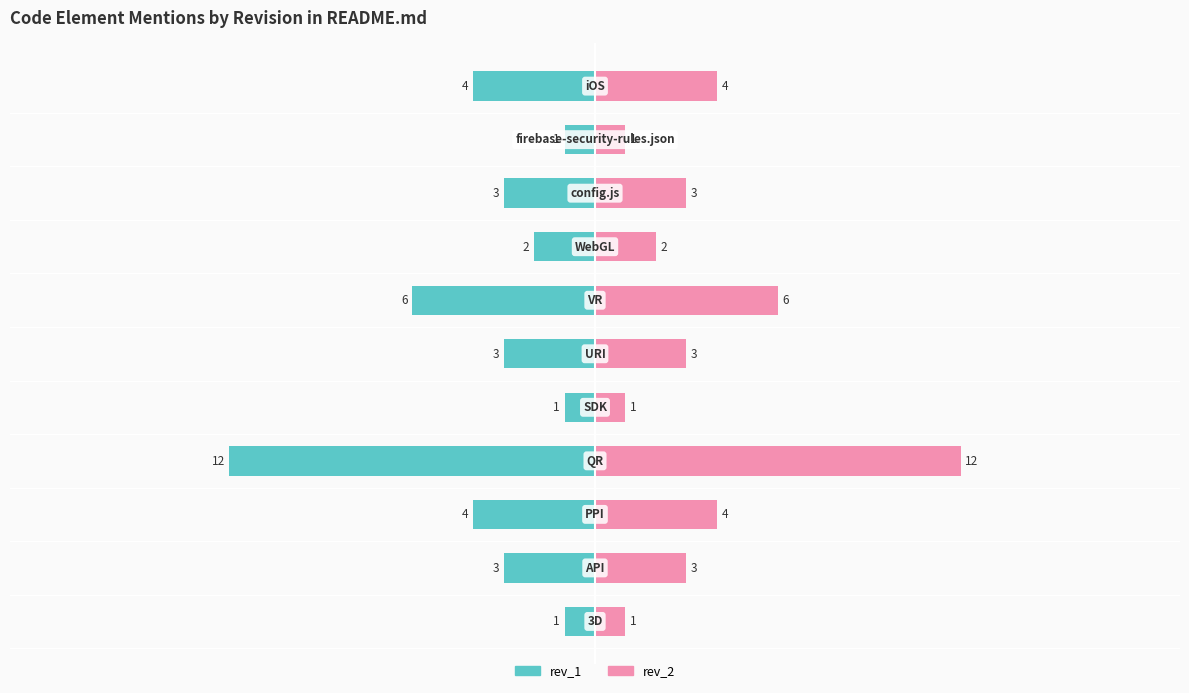

Reading right to left, transcribe all the data shown in this chart.

rev_1: -4	-1	-3	-2	-6	-3	-1	-12	-4	-3	-1
rev_2: 4	1	3	2	6	3	1	12	4	3	1